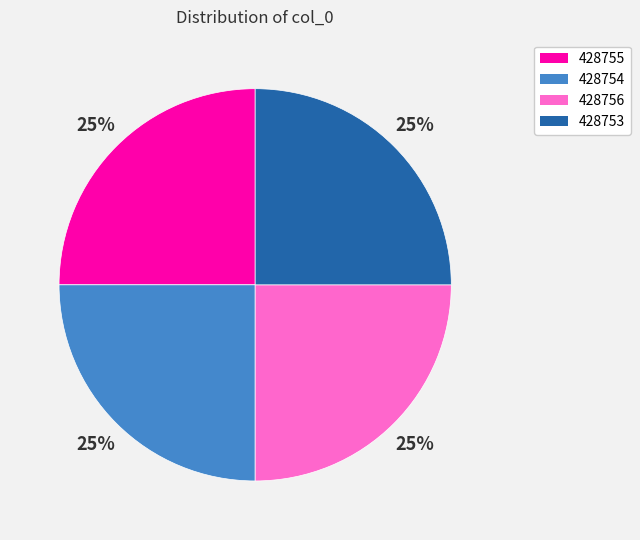

What is the ratio of the value at 428755 to the value at 428753?

1.0